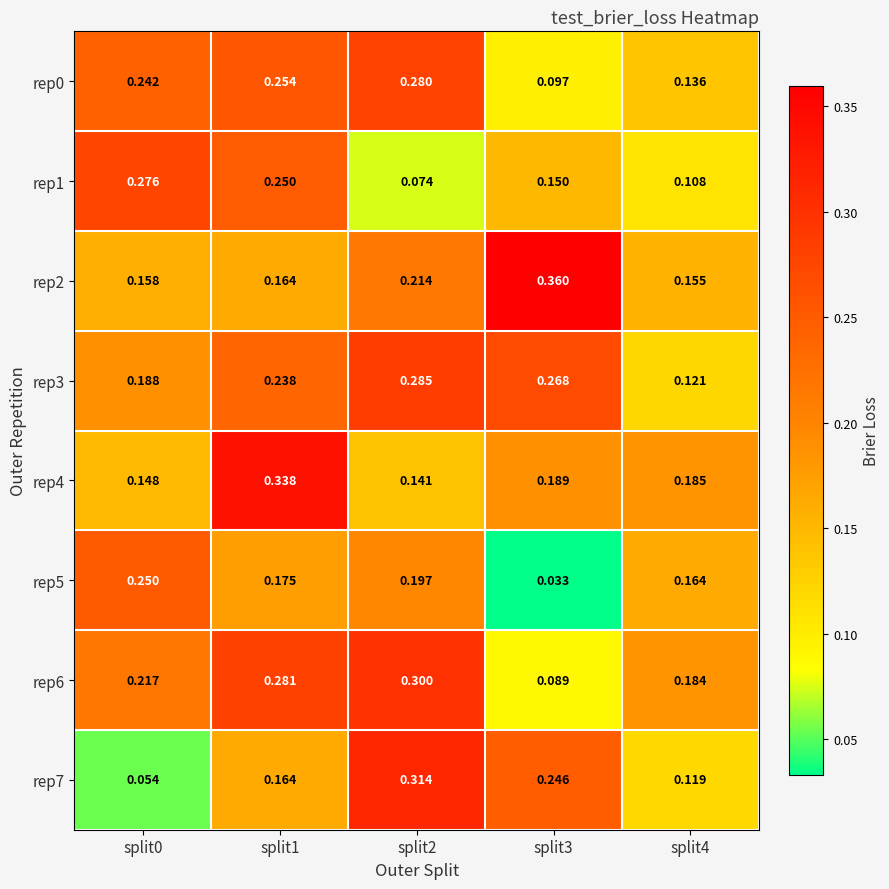

Is the value of rep3 at split4 greater than the value of rep4 at split4?

No